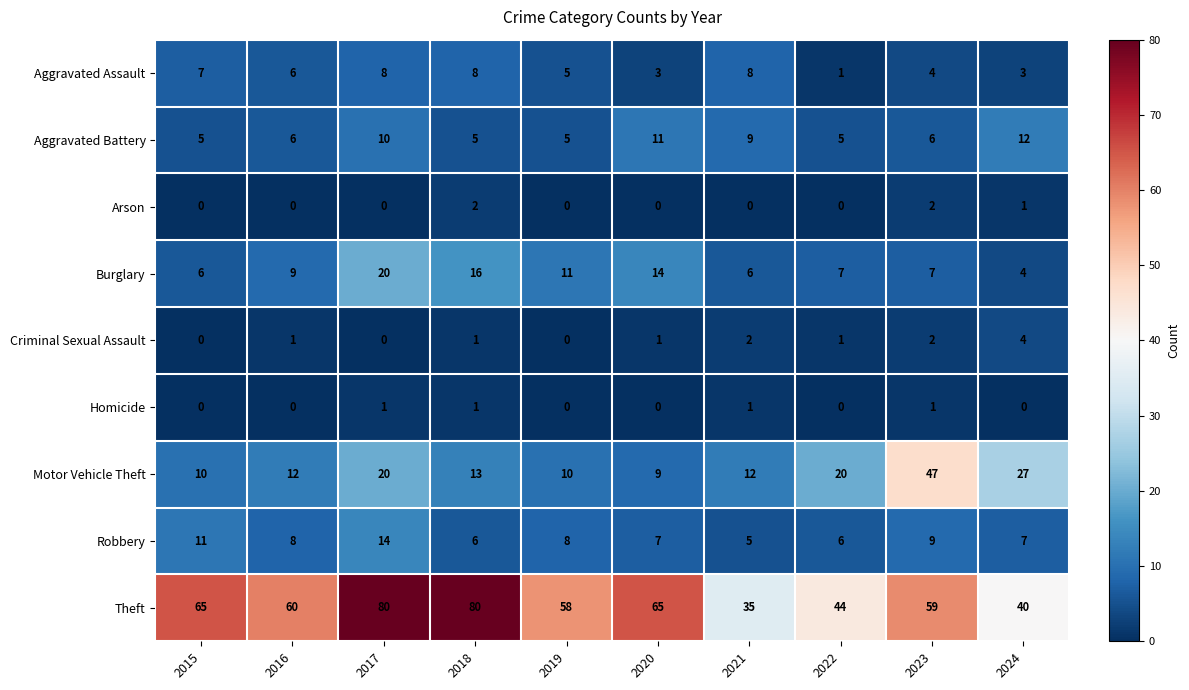

What is the total value across all series at 2015?

104